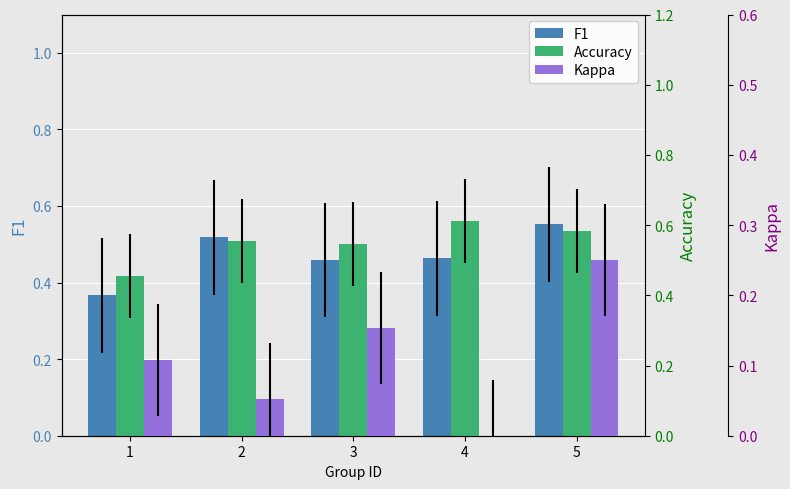

Is it true that Kappa equals 0.1 at 2?

True